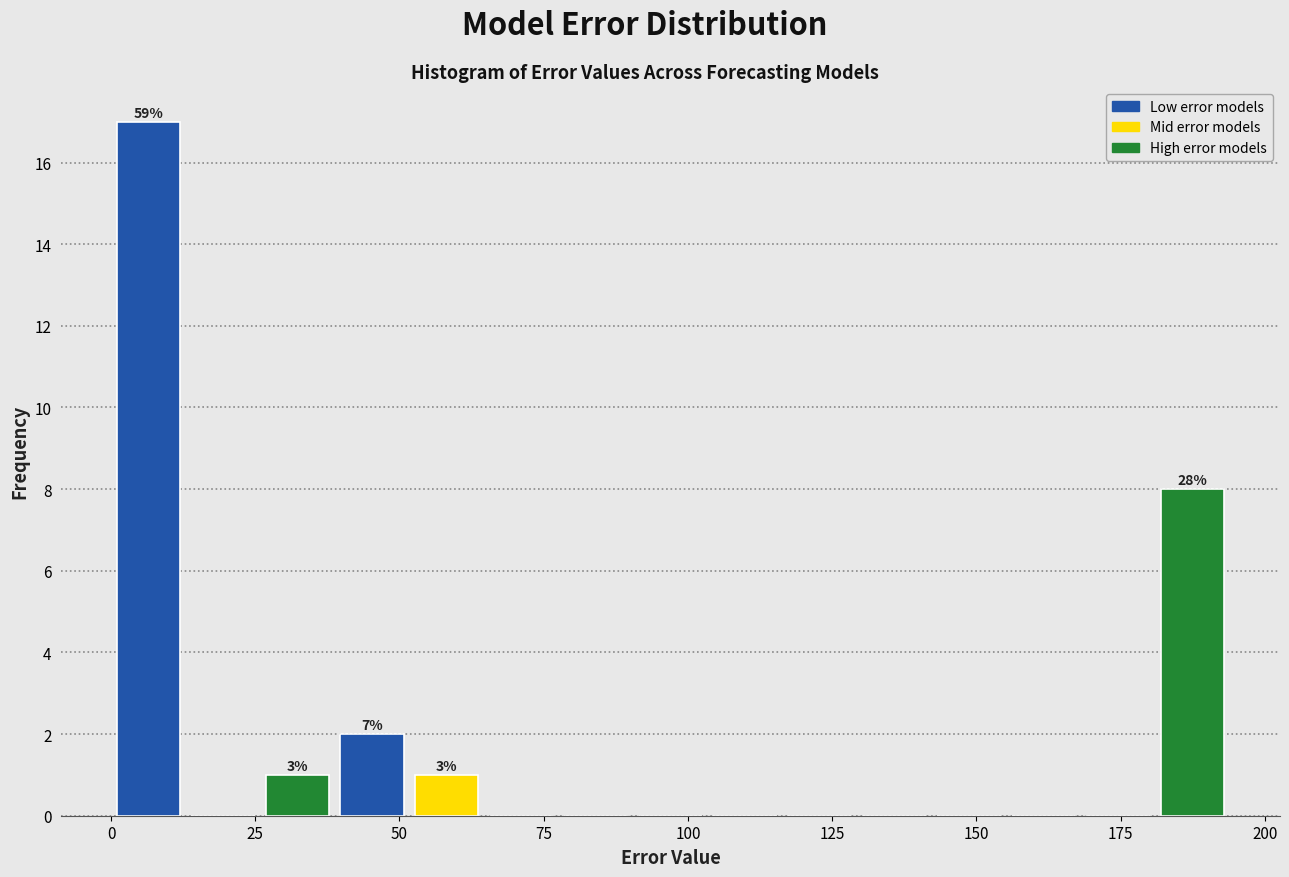

Around what value on the x-axis is the tallest bar? Give the approximate position of its centre, as read against the axis.

5